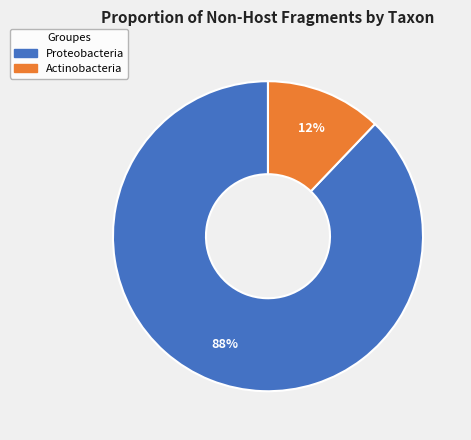

To the nearest percent, what is the difference between the largest and smallest slice percentages?

76%